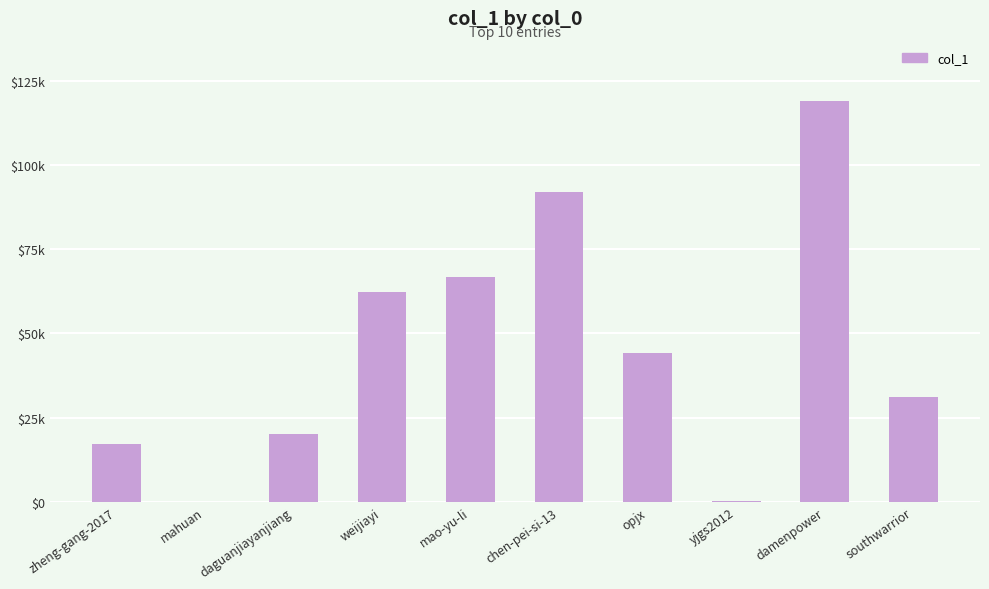

What is the change in value from yjgs2012 to southwarrior?

+30890